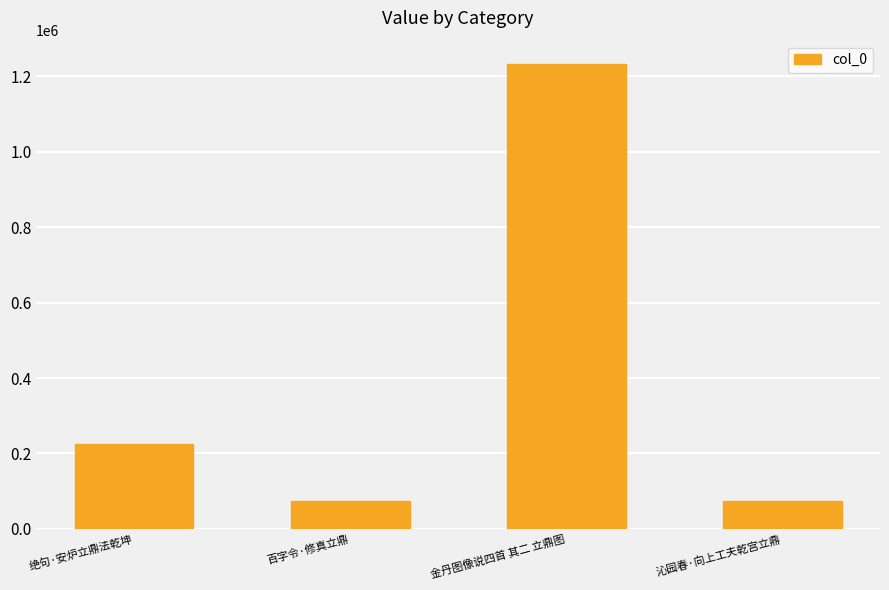

What is the difference between the maximum and minimum values?

1159950